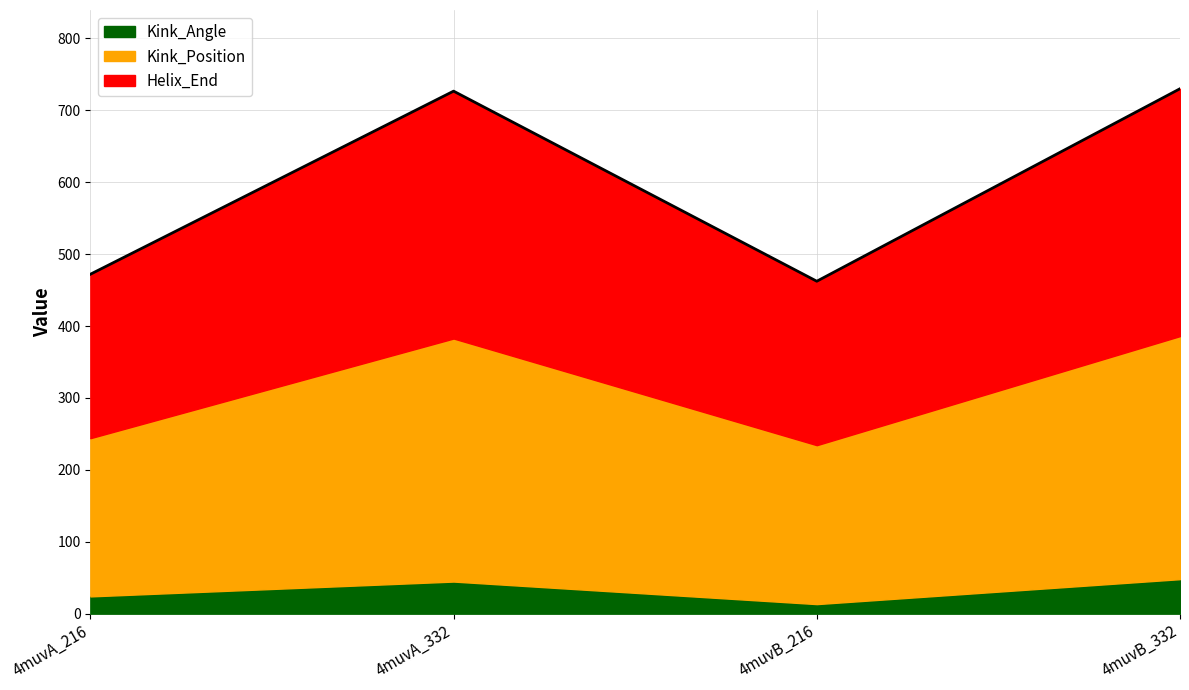

Which category has the highest value in the Kink_Position series?

4muvA_332